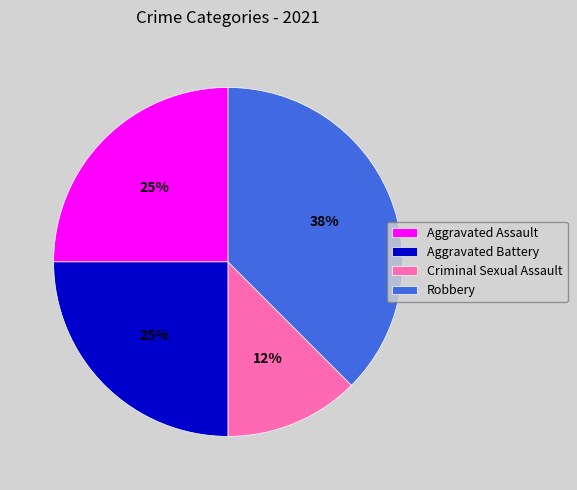

Which has a higher value, Aggravated Assault or Criminal Sexual Assault?

Aggravated Assault